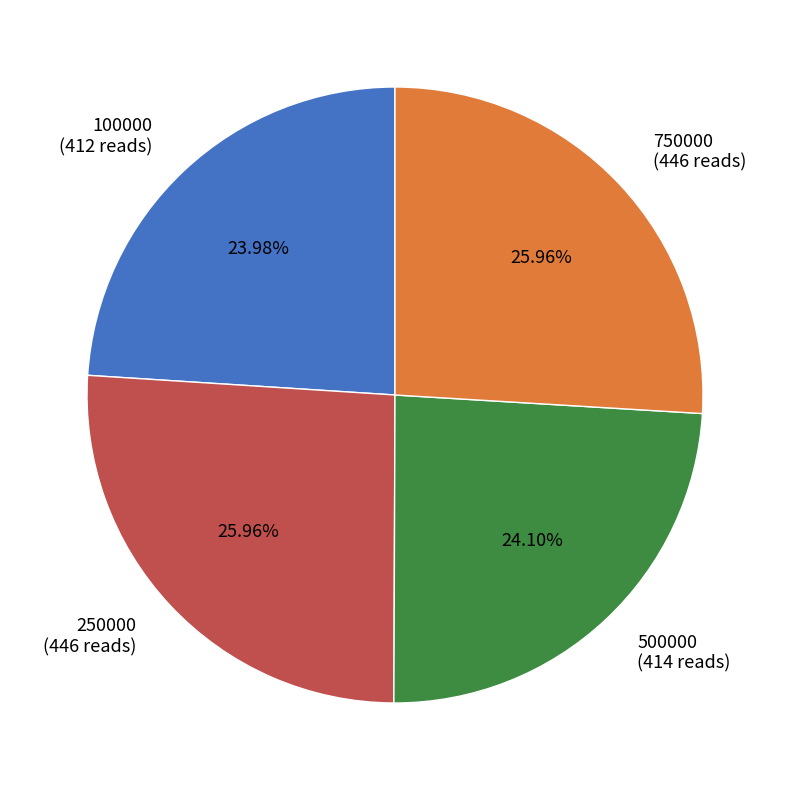

Does any single category account for the majority?

No